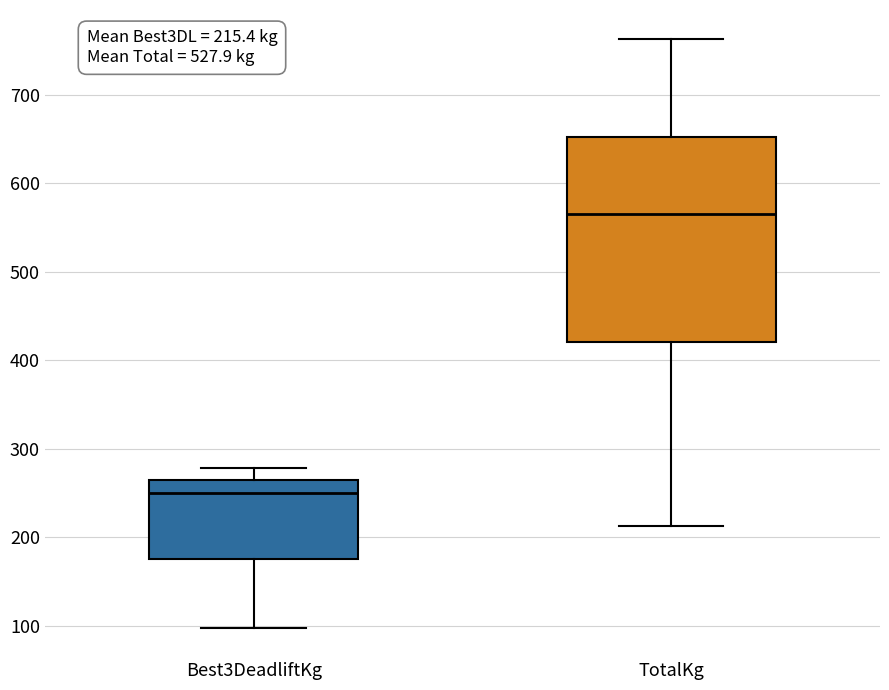

Which box is the tallest, from its lower edge to its upper edge?

TotalKg